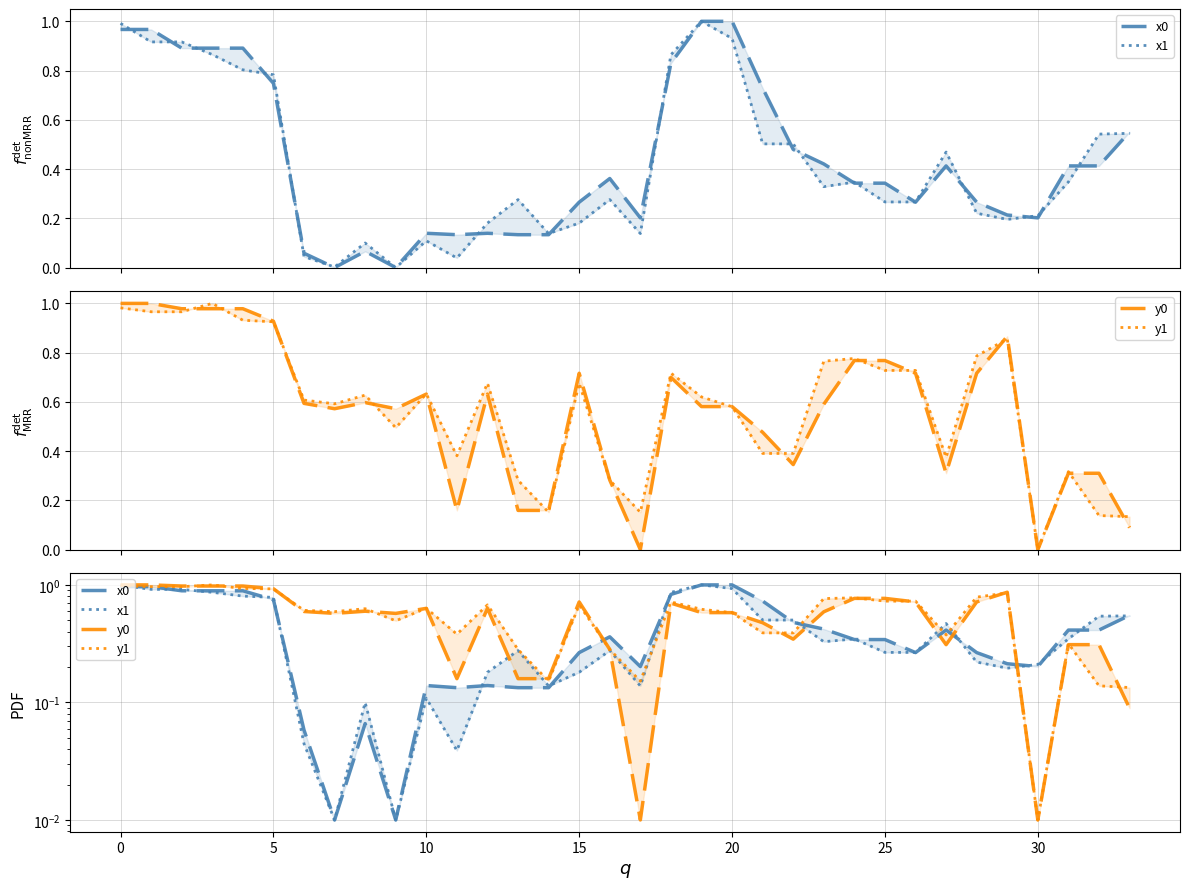

At which category does the chart reach its peak across all series?

19